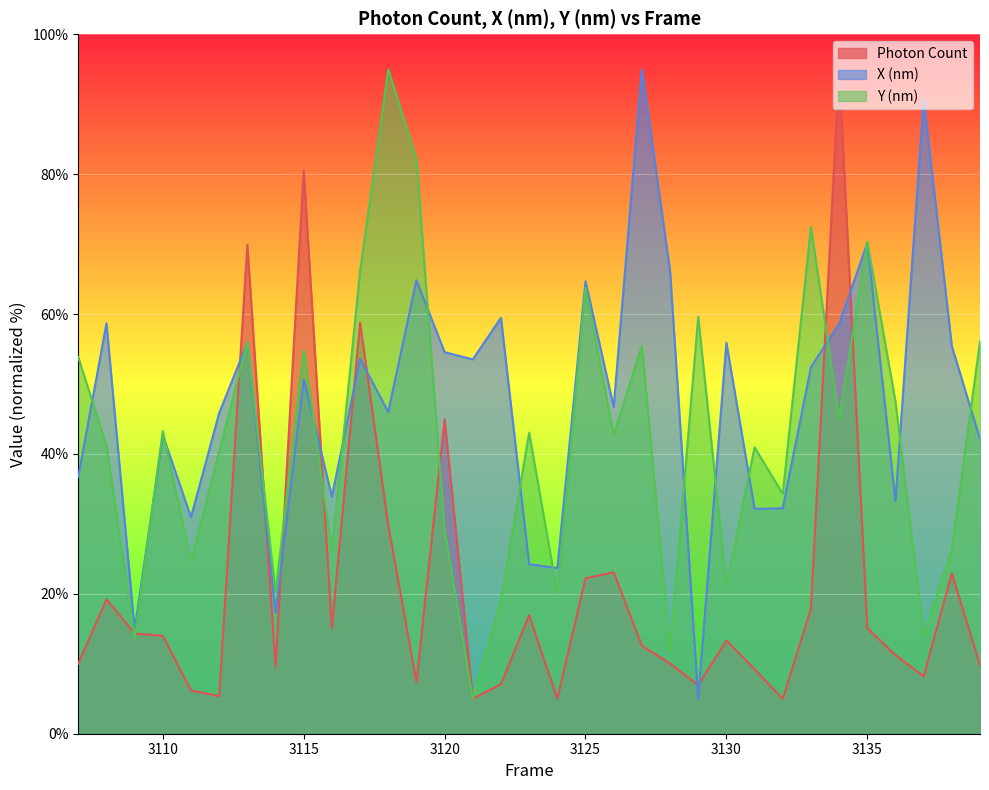

List the series in order of their peak value, highest first.

Photon Count, X (nm), Y (nm)